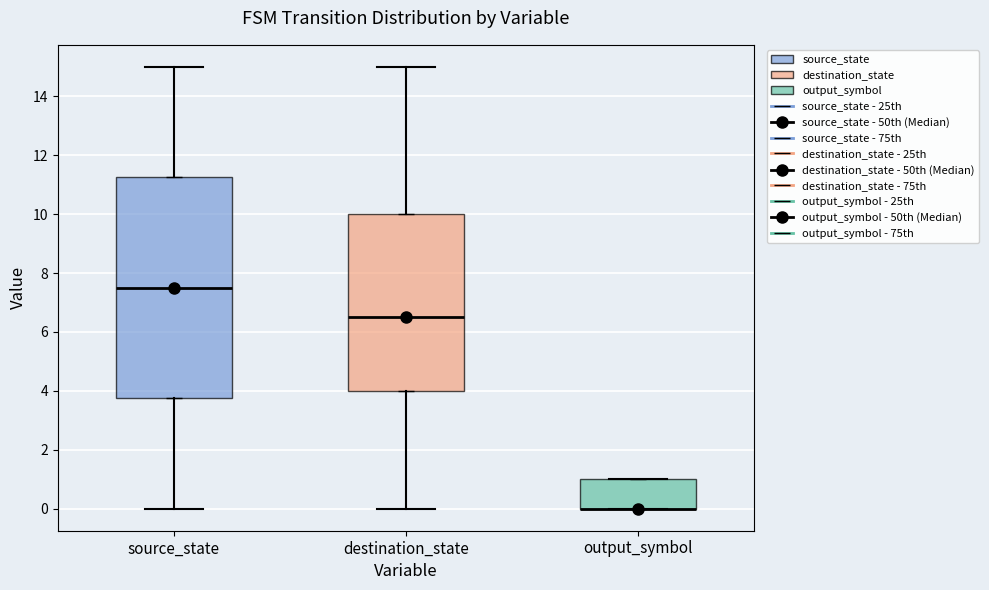

Comparing the boxes themselves (not the whiskers), which one is the tallest?

source_state